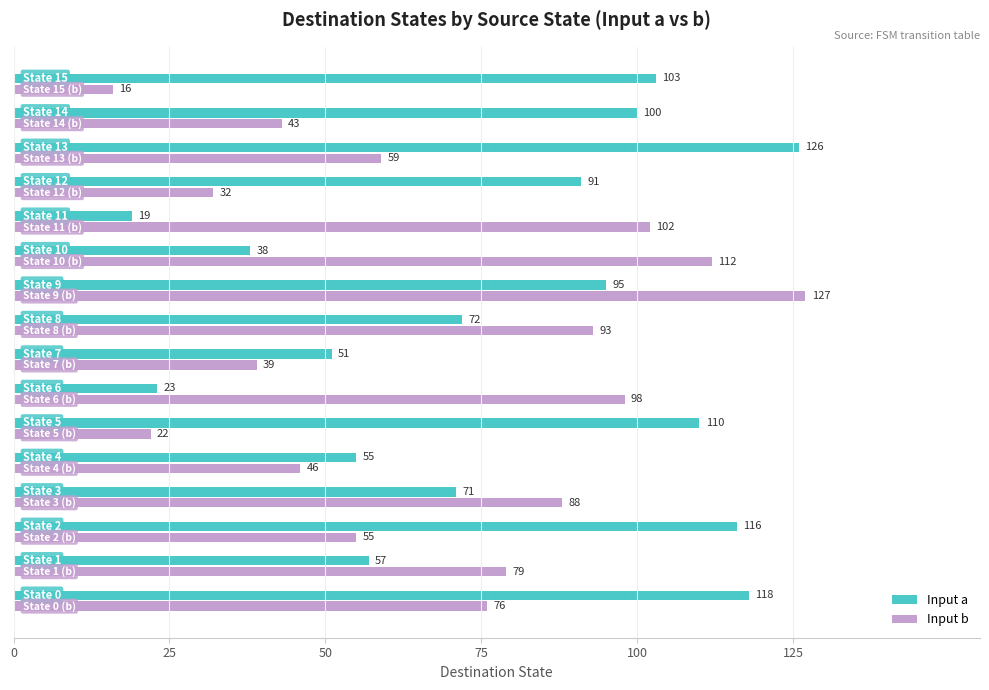

List the series in order of their overall mean, lowest first.

Input b, Input a